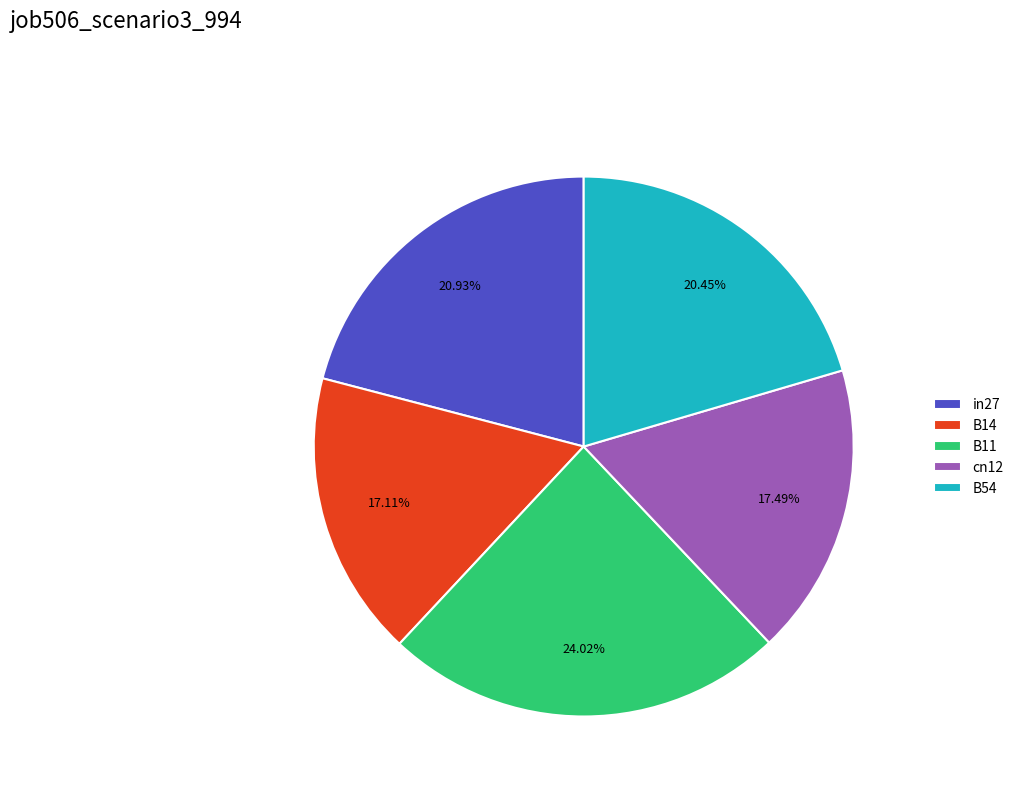

Is there a majority slice in this chart?

No